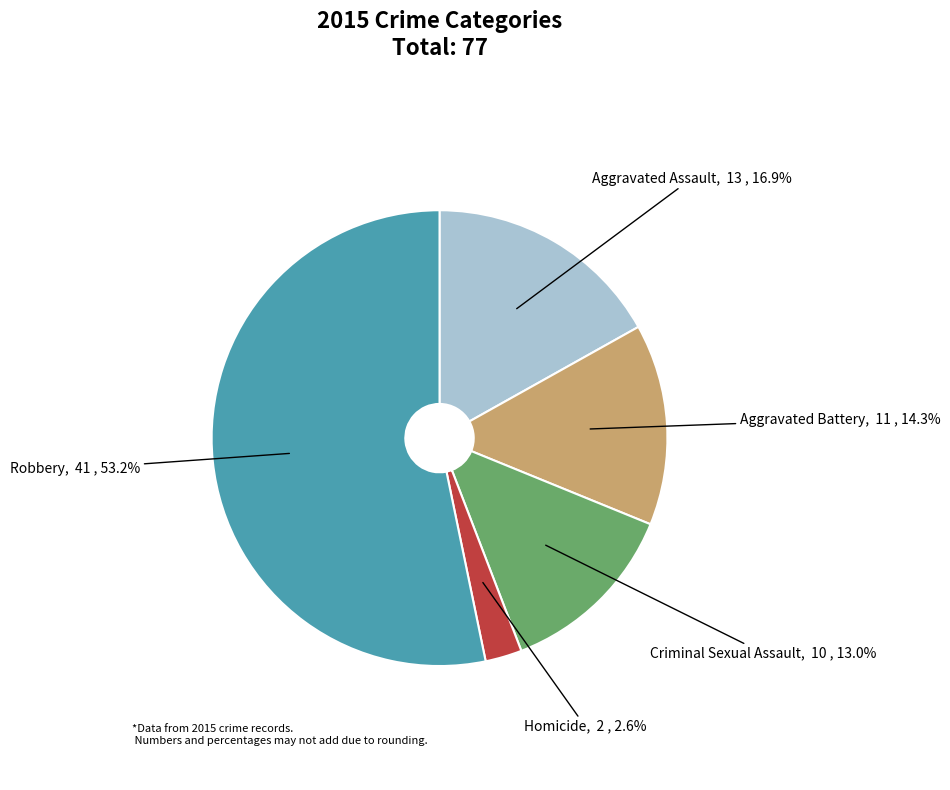

Is the sum of Robbery and Aggravated Battery greater than half?

Yes